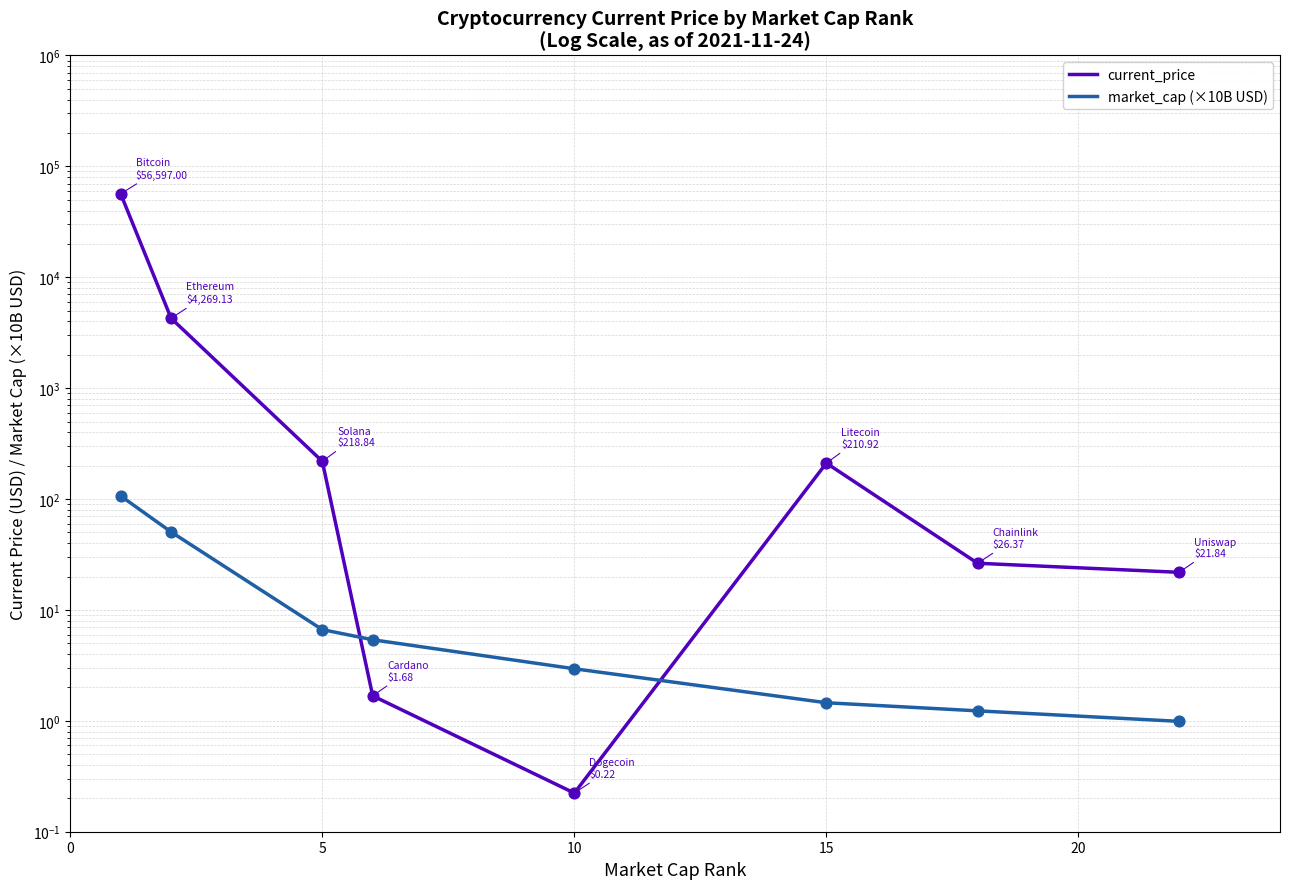

Which series reaches the minimum Y coordinate?

current_price